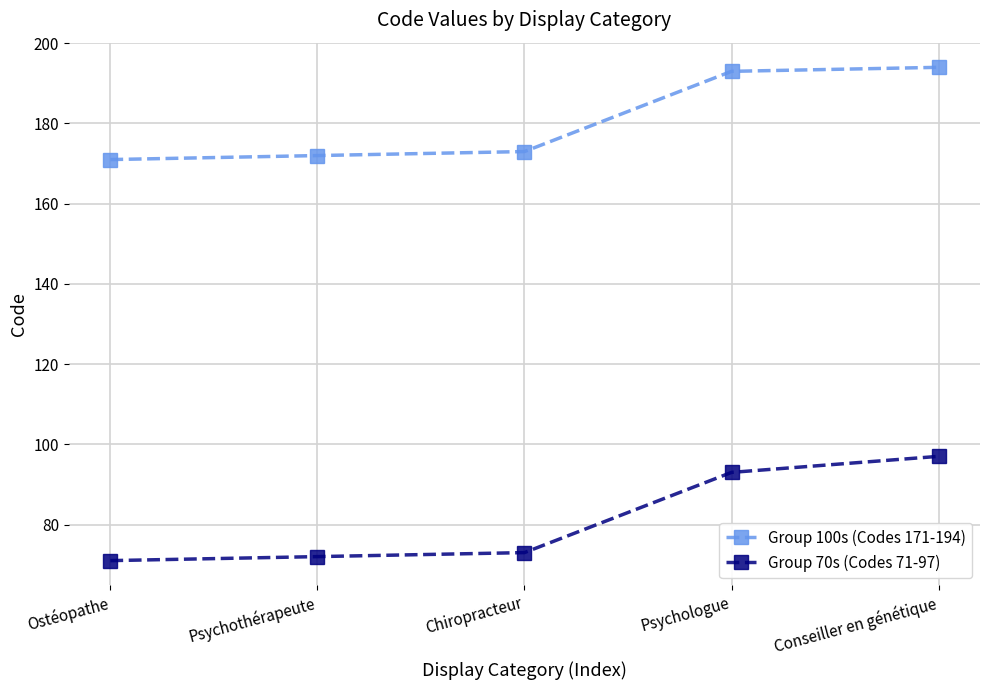

True or false: Group 70s (Codes 71-97) has a value of 47 at Ostéopathe.

False